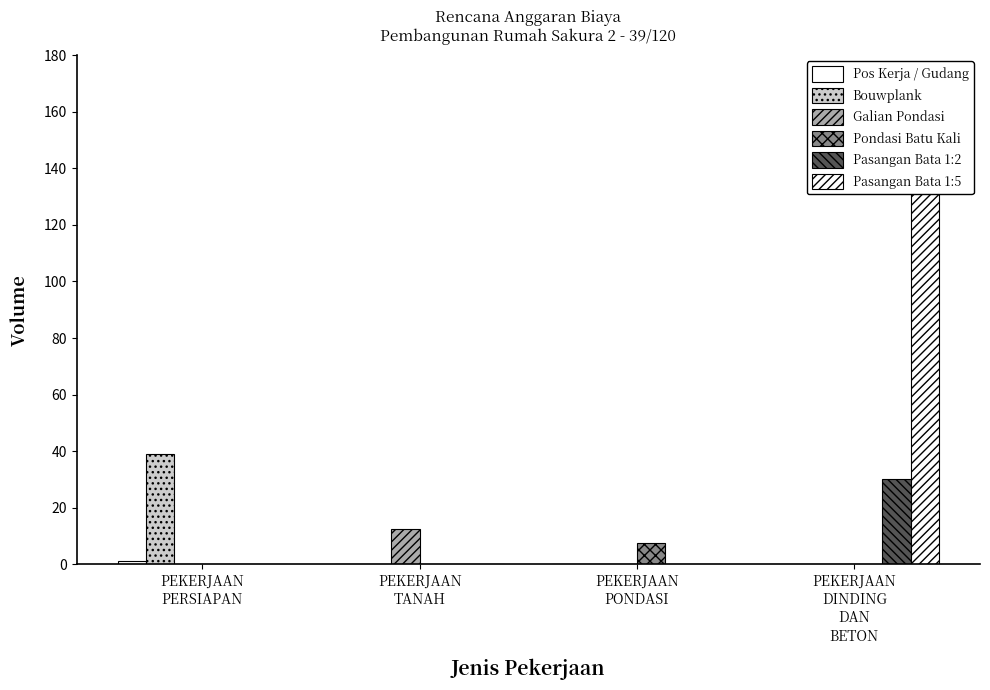

True or false: Pasangan Bata 1:5 has a value of 75.8 at PEKERJAAN
PONDASI.

False